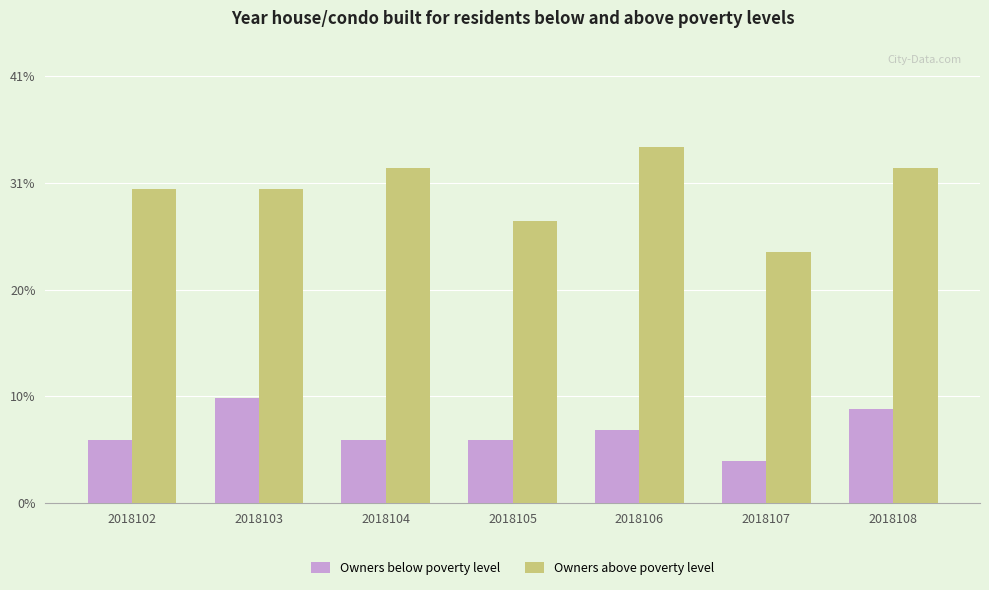

What is the average value of the Owners above poverty level series?

30